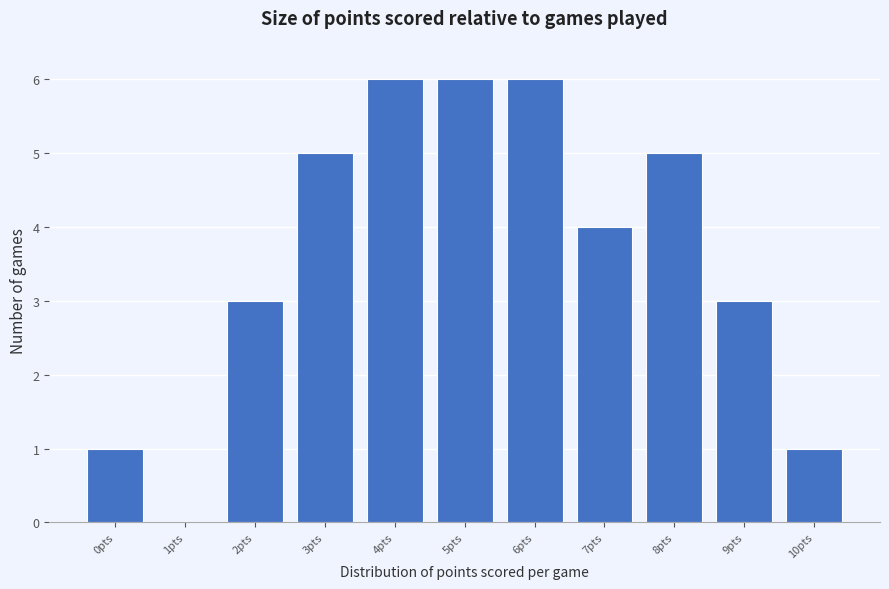

Reading left to right, list all the values displayed in this chart.

0pts=1	1pts=0	2pts=3	3pts=5	4pts=6	5pts=6	6pts=6	7pts=4	8pts=5	9pts=3	10pts=1